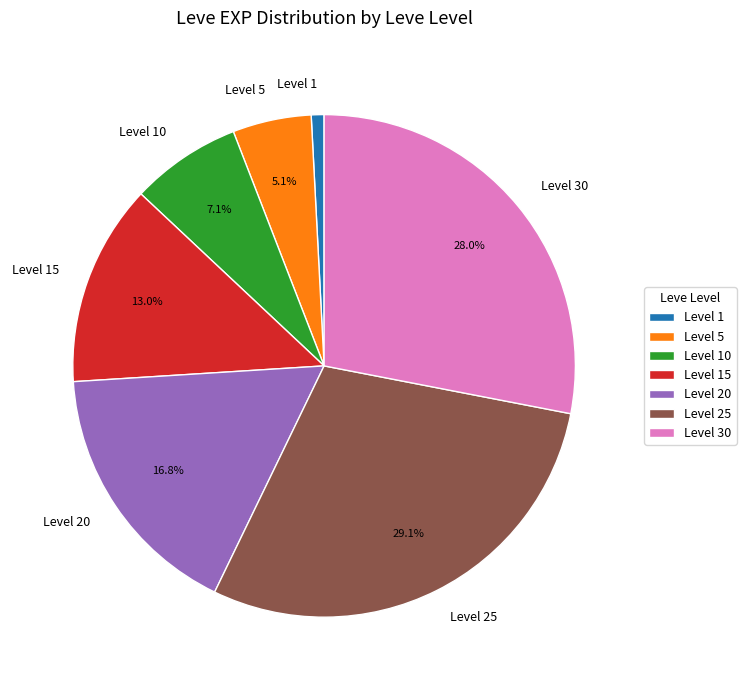

Which has a higher value, Level 25 or Level 10?

Level 25